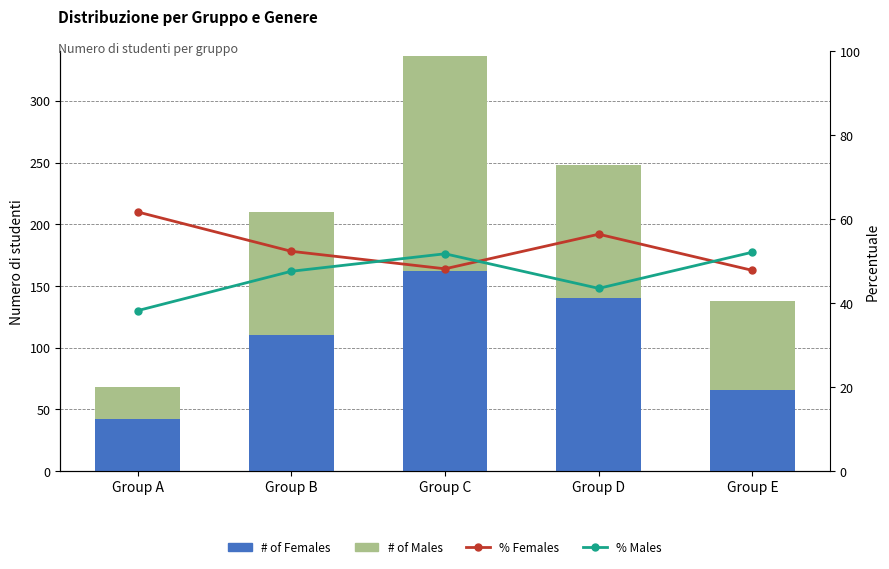

At which category does the chart reach its peak across all series?

Group C